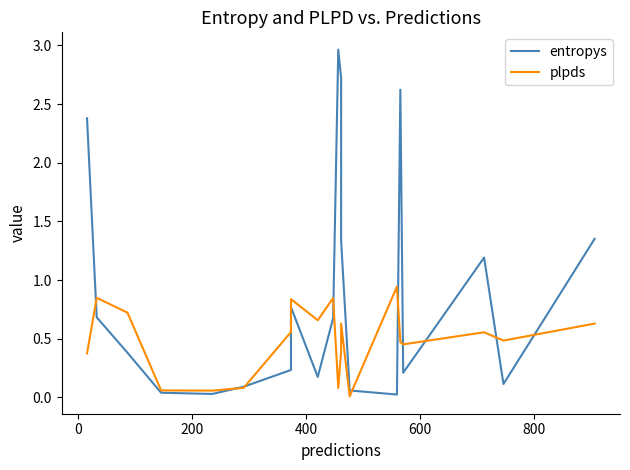

At how many categories does at least one series exceed 2?

4